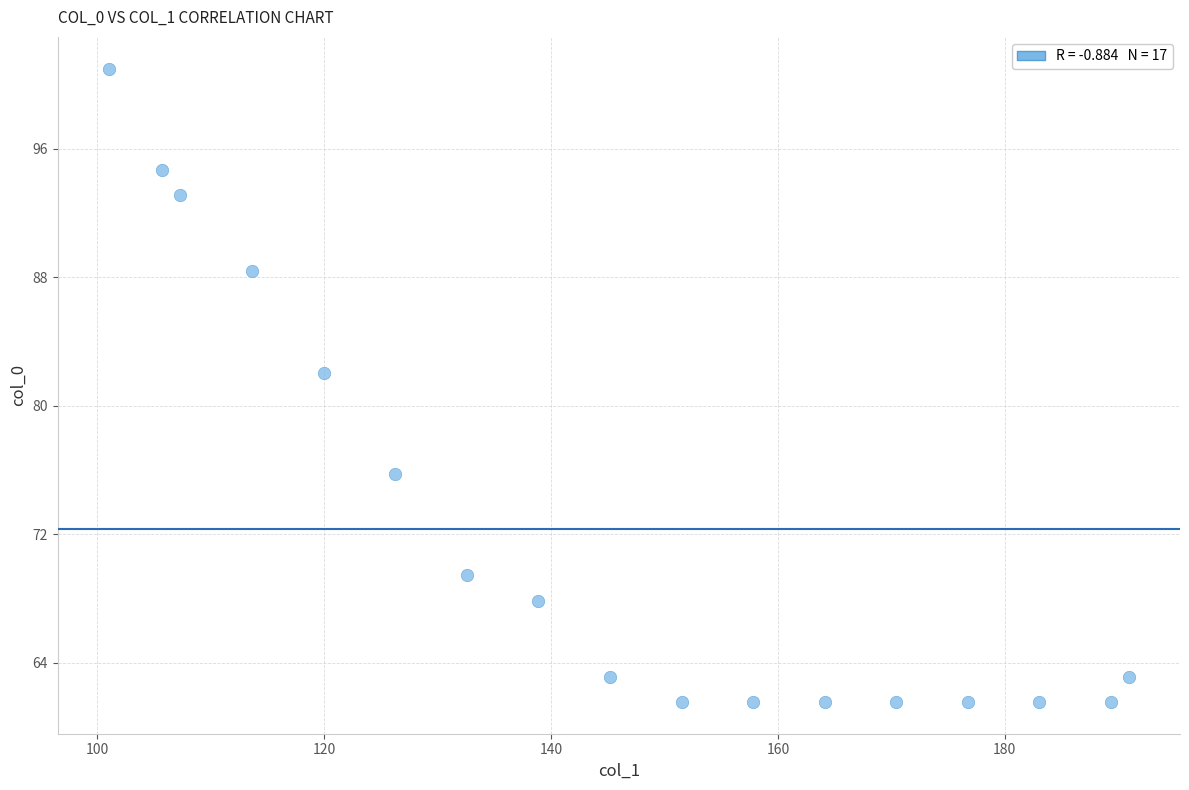

What Y value in the scatter plot is closest to 81?

82.1